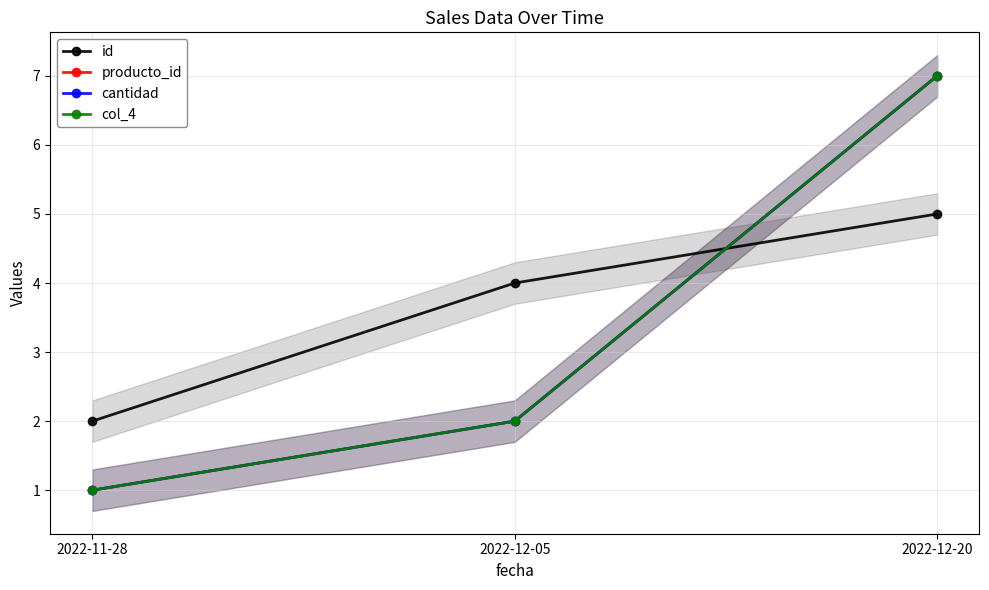

What is the total value across all series at 2022-12-20?

26